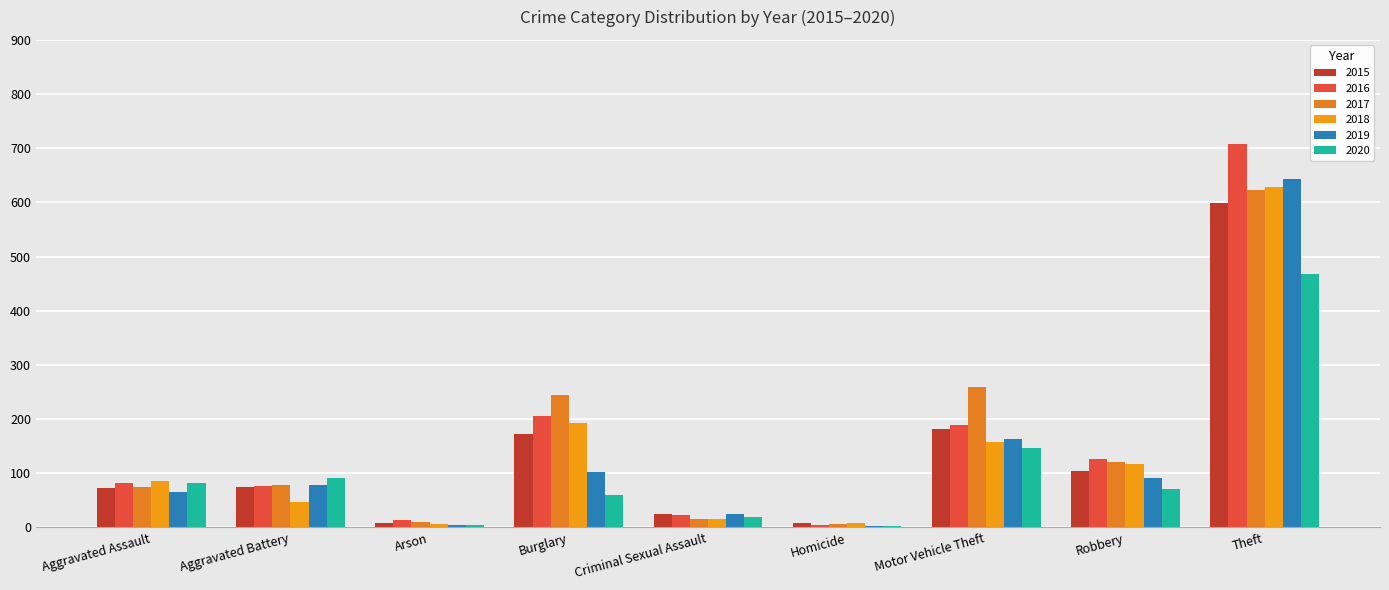

The 2015 series shows 14 at Homicide. True or false?

False